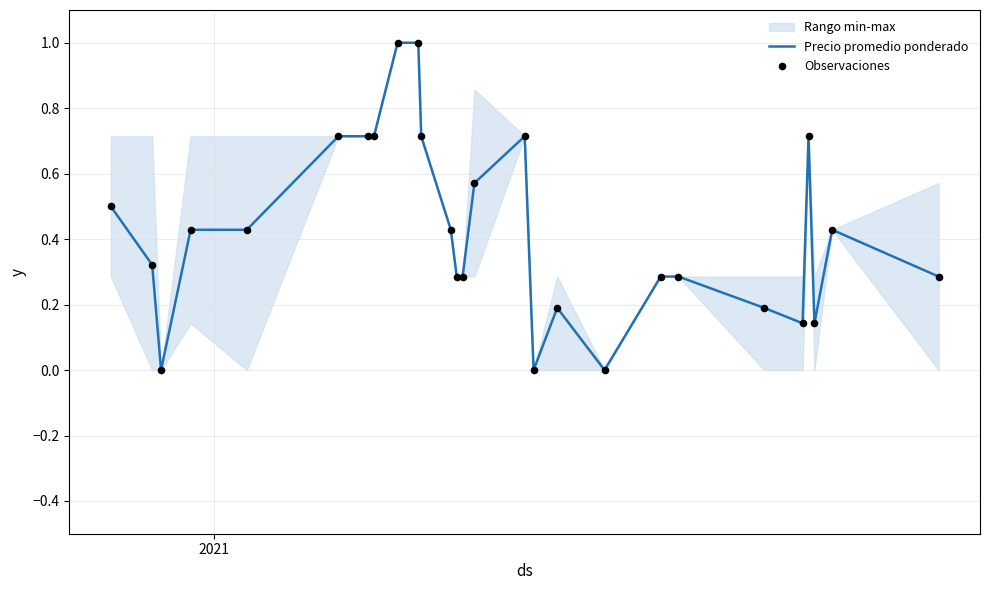

Which series reaches the maximum Y coordinate?

Precio promedio ponderado